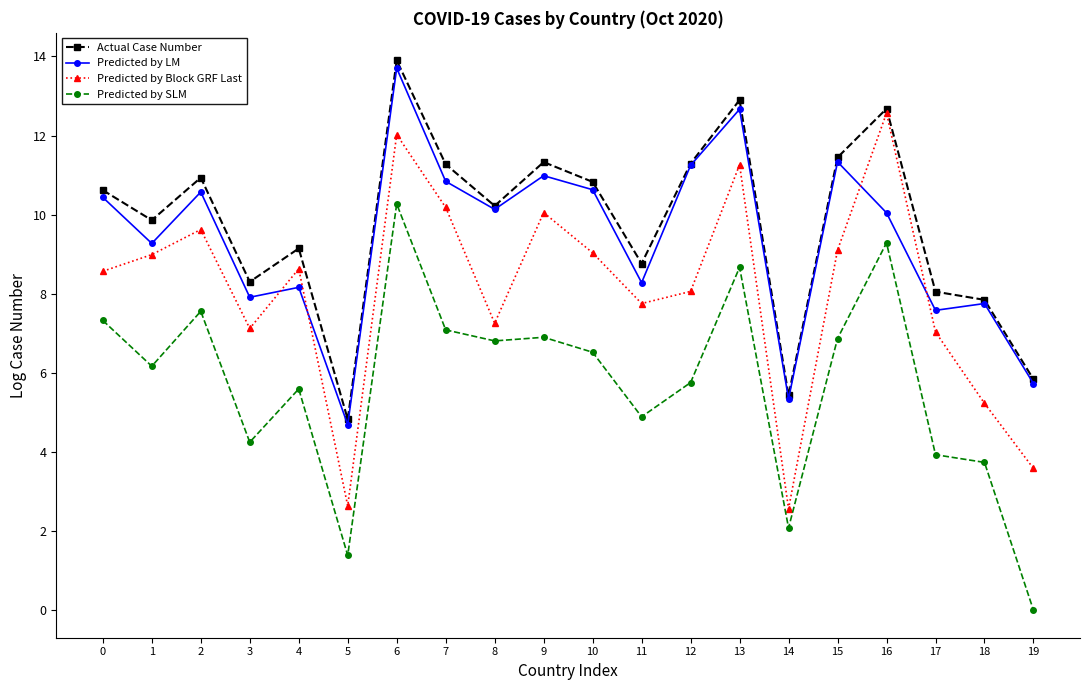

How many distinct data groups are displayed?

4